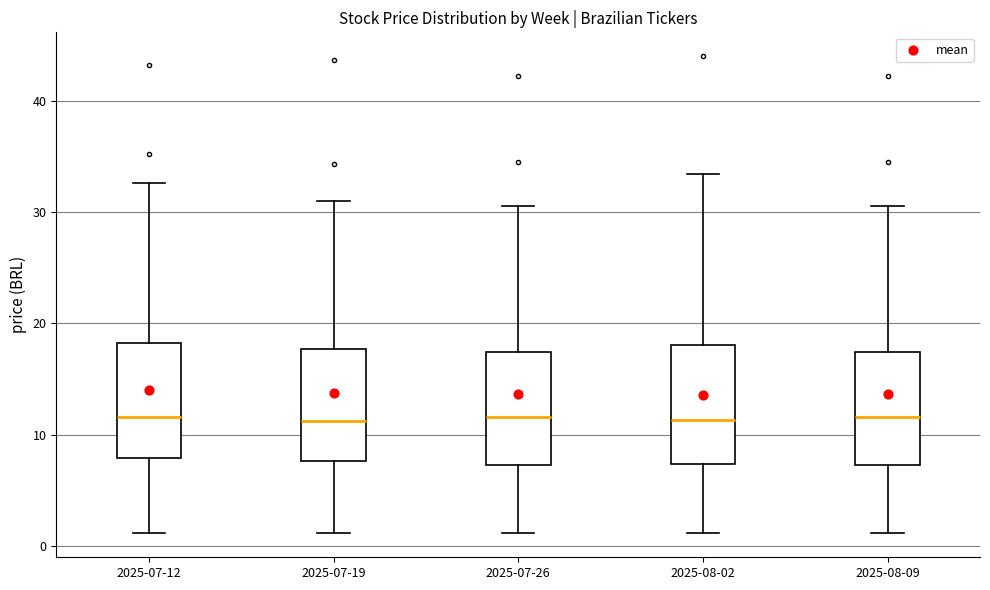

Reading left to right, transcribe this box plot: for each box, give where its median line is, the range the box spans, and where its two whiskers end, as read against the y-axis. The values are not printed on the chart, so give them approximately, as read against the axis.

2025-07-12: median 12, box 8 to 18, whiskers 1 to 33
2025-07-19: median 11, box 8 to 18, whiskers 1 to 31
2025-07-26: median 12, box 7 to 17, whiskers 1 to 31
2025-08-02: median 11, box 7 to 18, whiskers 1 to 33
2025-08-09: median 12, box 7 to 17, whiskers 1 to 31